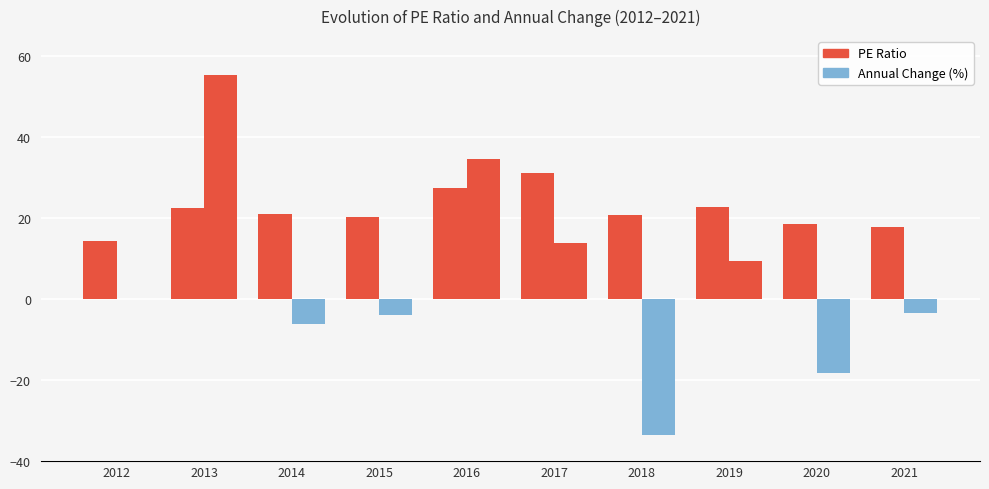

Is the value of PE Ratio at 2014 greater than the value of Annual Change (%) at 2012?

Yes